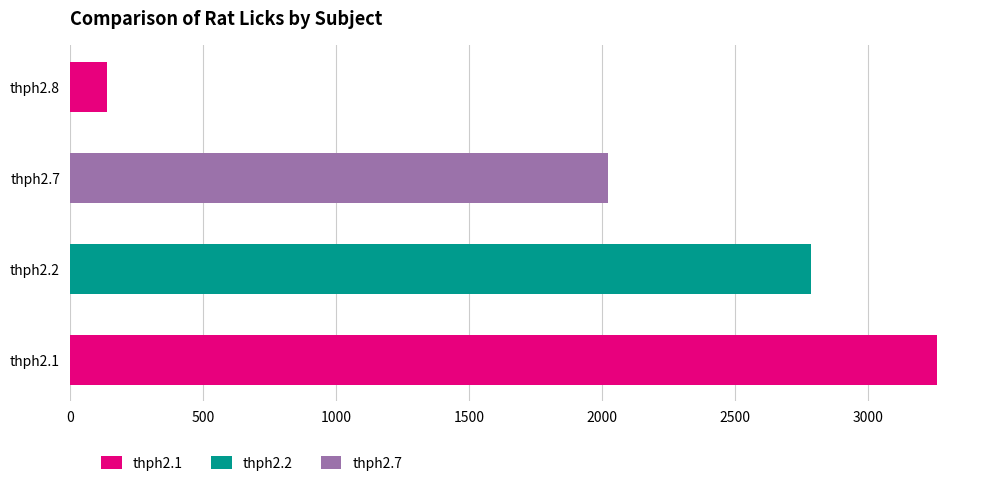

What is the change in value from thph2.1 to thph2.8?

-3117